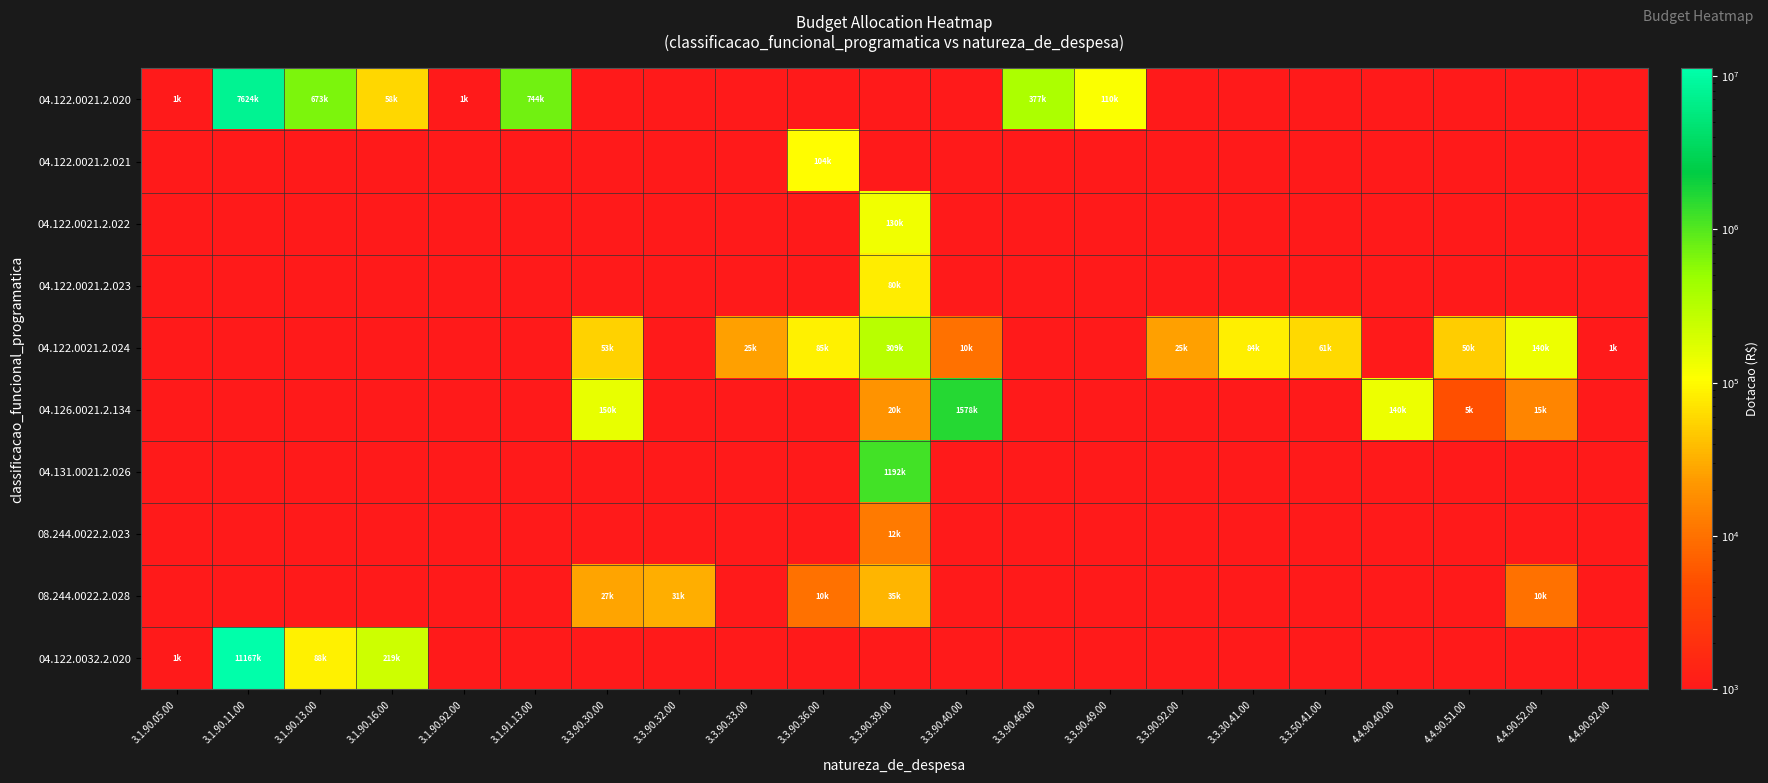

Between 3.3.90.49.00 and 3.3.90.46.00, which is larger?

3.3.90.46.00